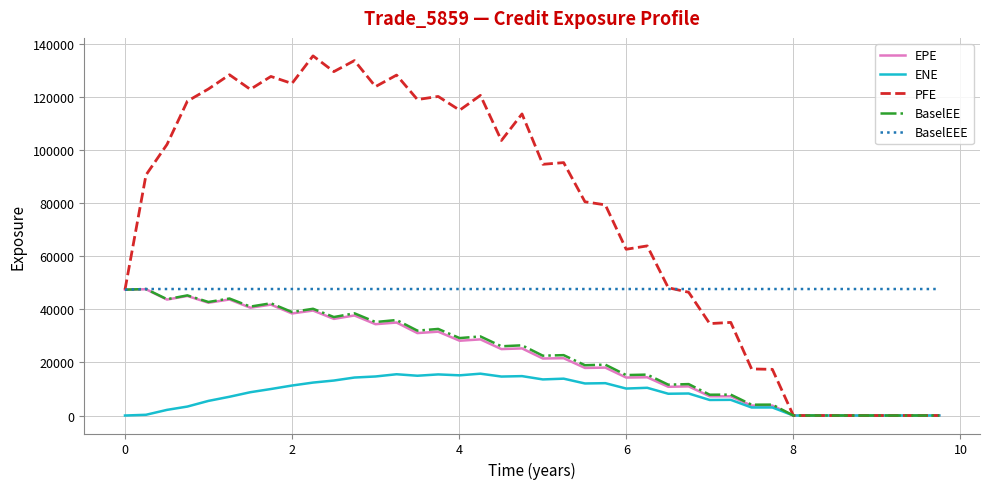

Which series has the largest total across all categories?

PFE